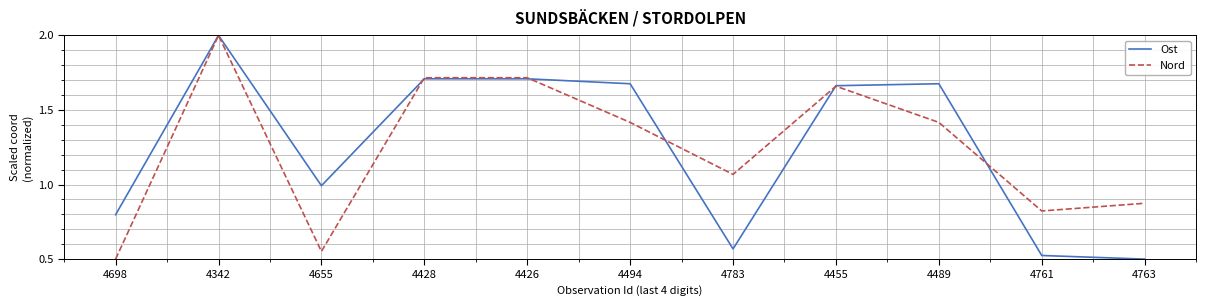

At which category is the sum across all series the highest?

4342